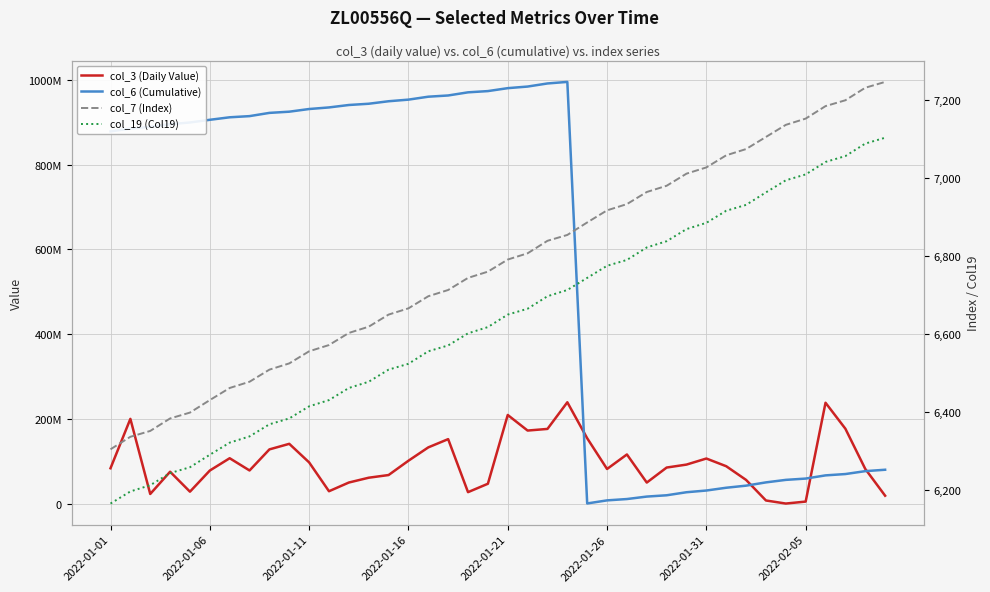

True or false: col_7 (Index) has more than 1 interior local peaks.

False